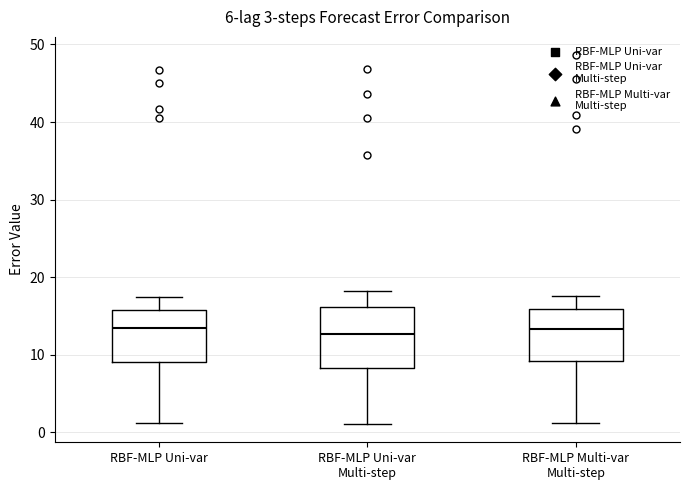

Which box is the tallest, from its lower edge to its upper edge?

RBF-MLP Uni-var Multi-step